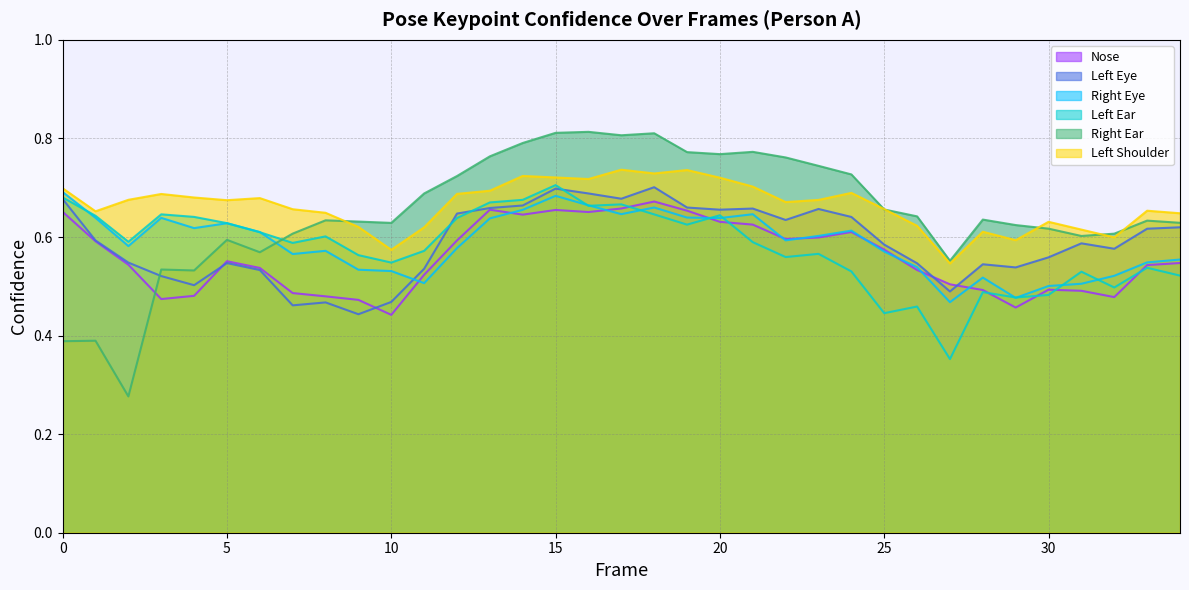

True or false: a_left_shoulder_confidence has more than 2 points higher than both neighbors.

True